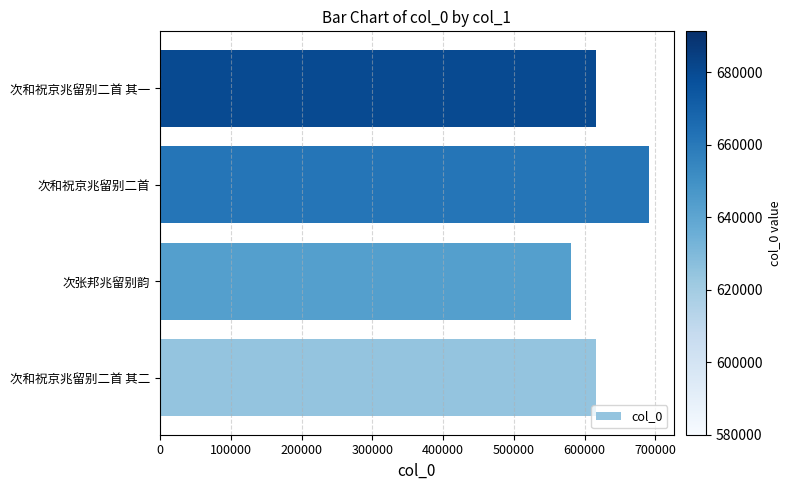

Which label corresponds to the smallest value in the chart?

次张邦兆留别韵